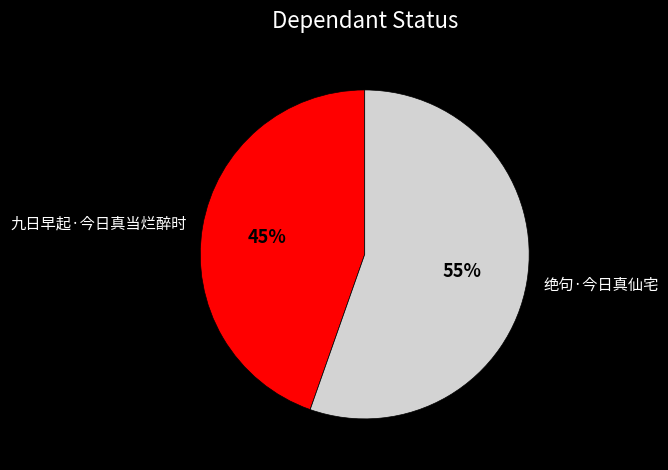

What is the largest slice in the pie chart?

绝句·今日真仙宅